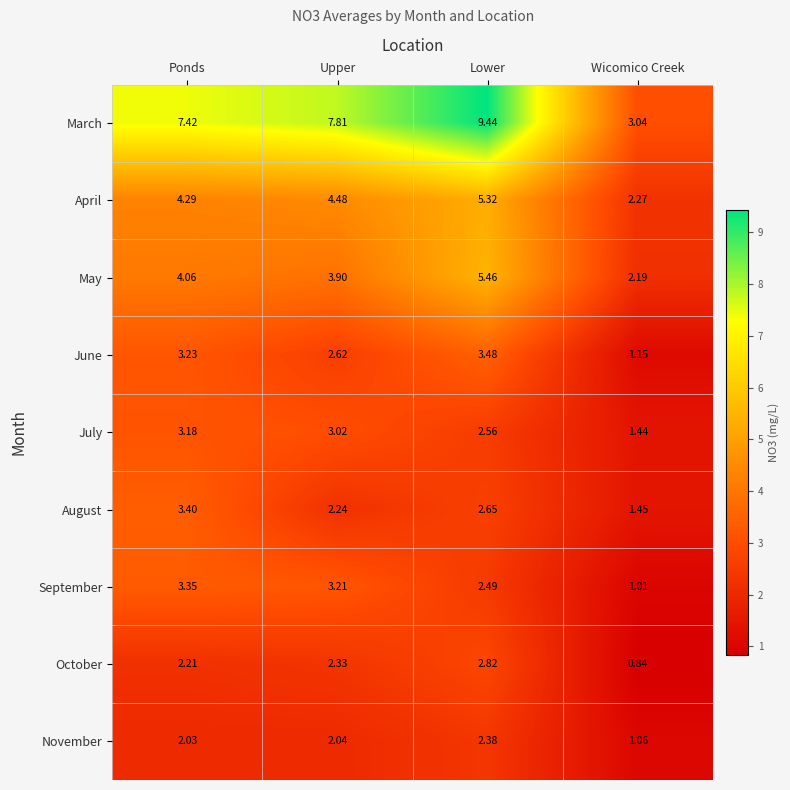

Between Upper and Lower, which series saw the biggest shift?

March